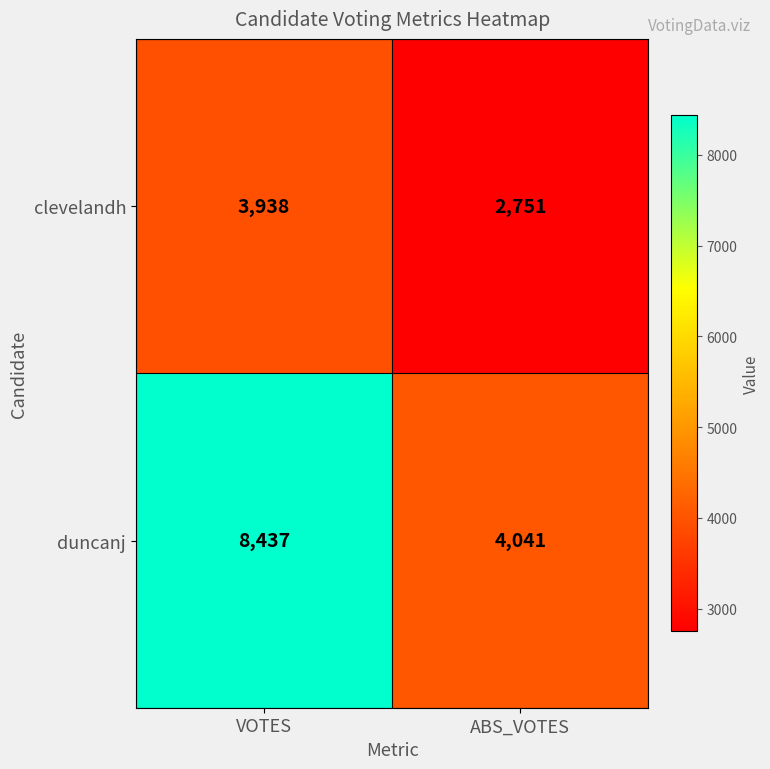

At which category is the sum across all series the highest?

VOTES